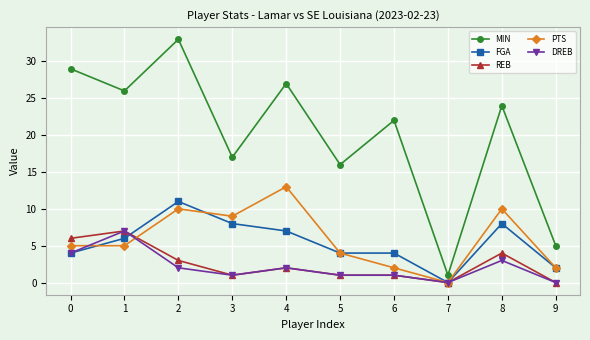

How many data points does each series have?

10